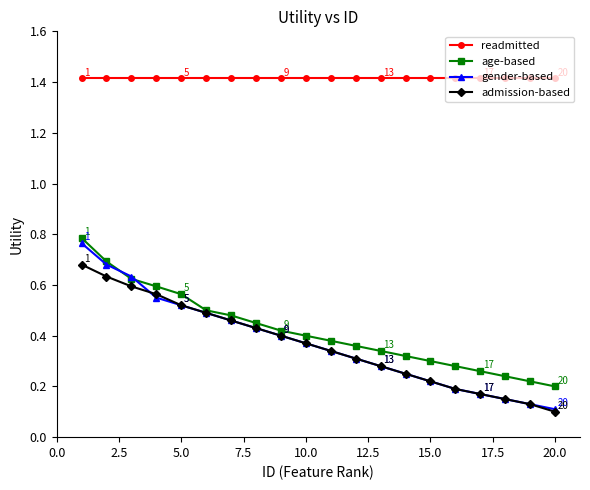

Which series has the largest total across all categories?

readmitted